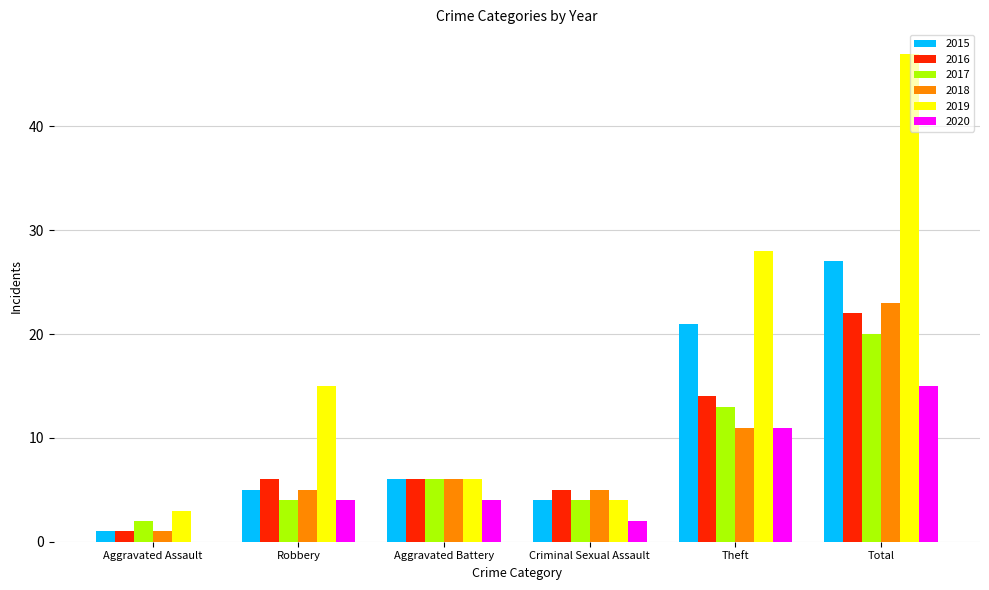

What is the highest value of the 2018 series?

23